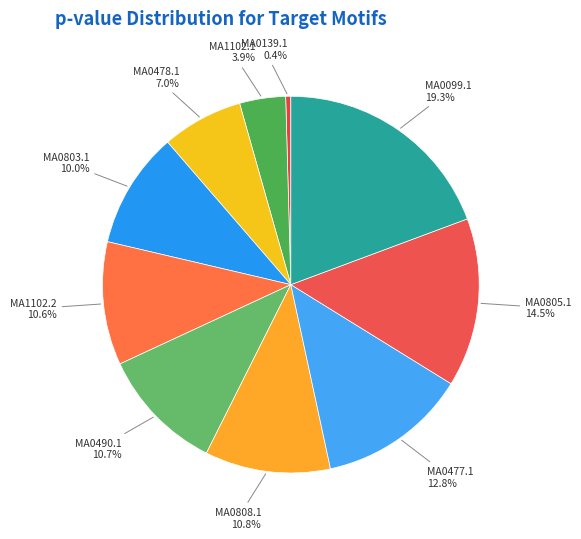

Which category has the biggest portion of the pie?

MA0099.1